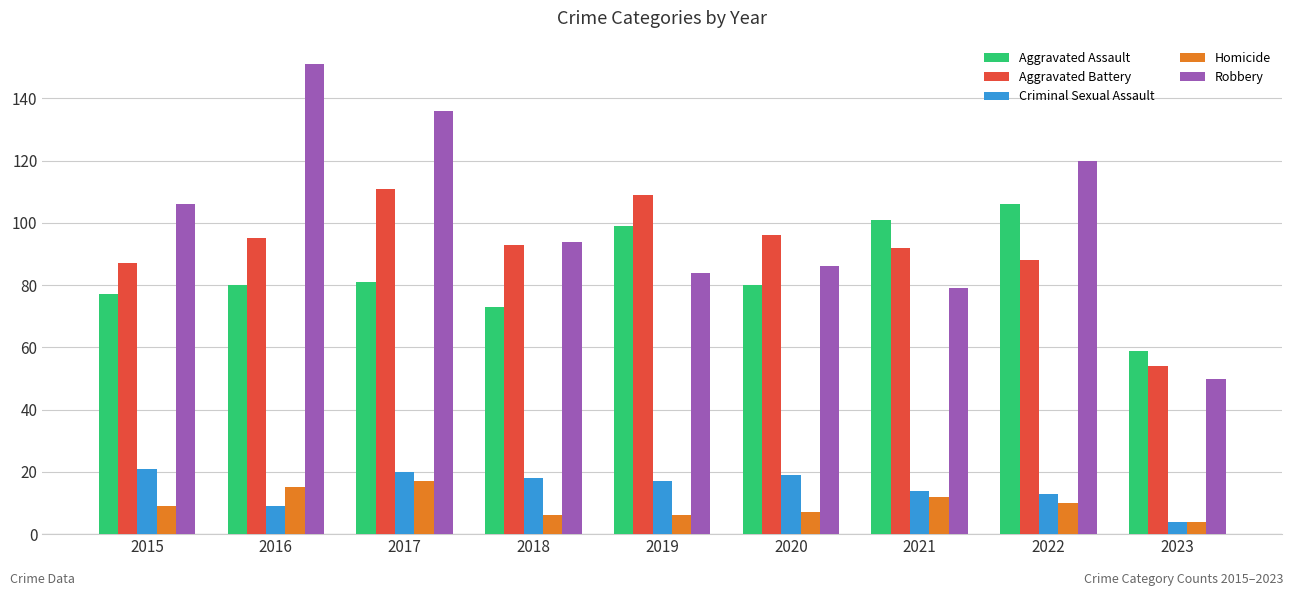

What is the difference between the maximum and second lowest values in the Aggravated Assault series?

33